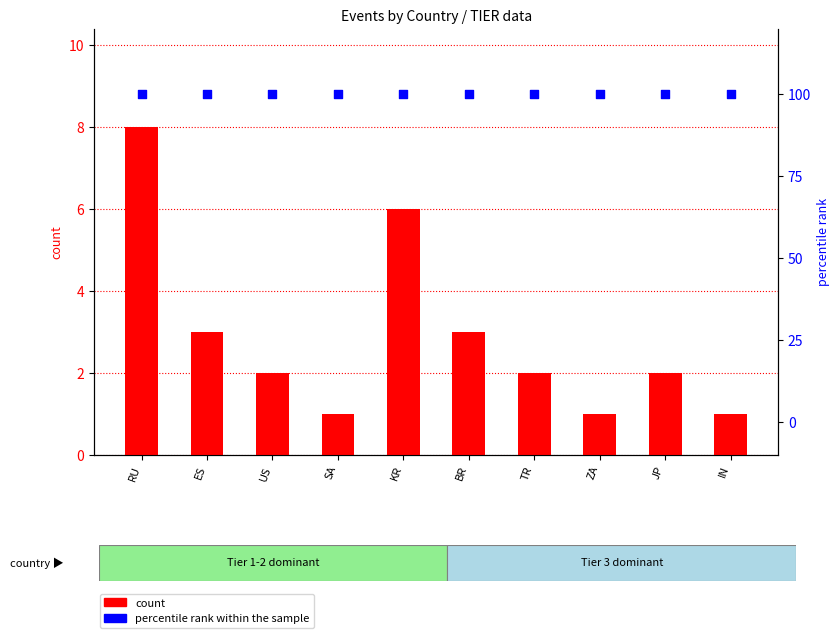

Which series has the widest spread of Y values?

count